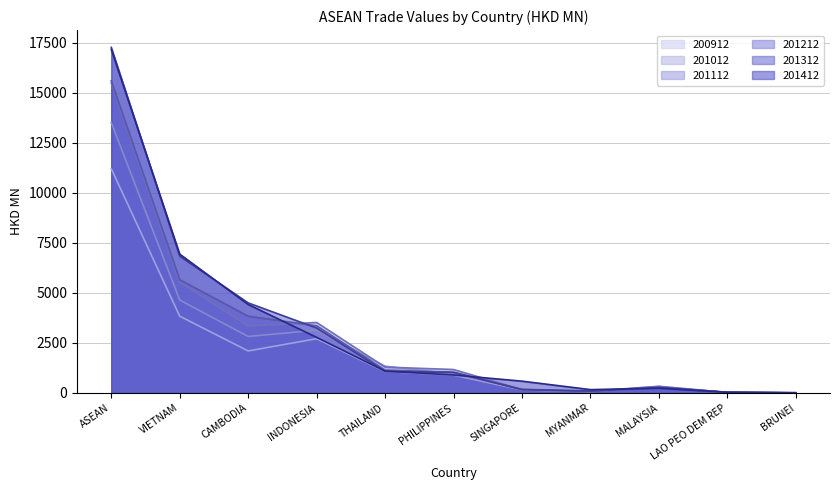

At which category does 201412 reach its first local peak?

MALAYSIA